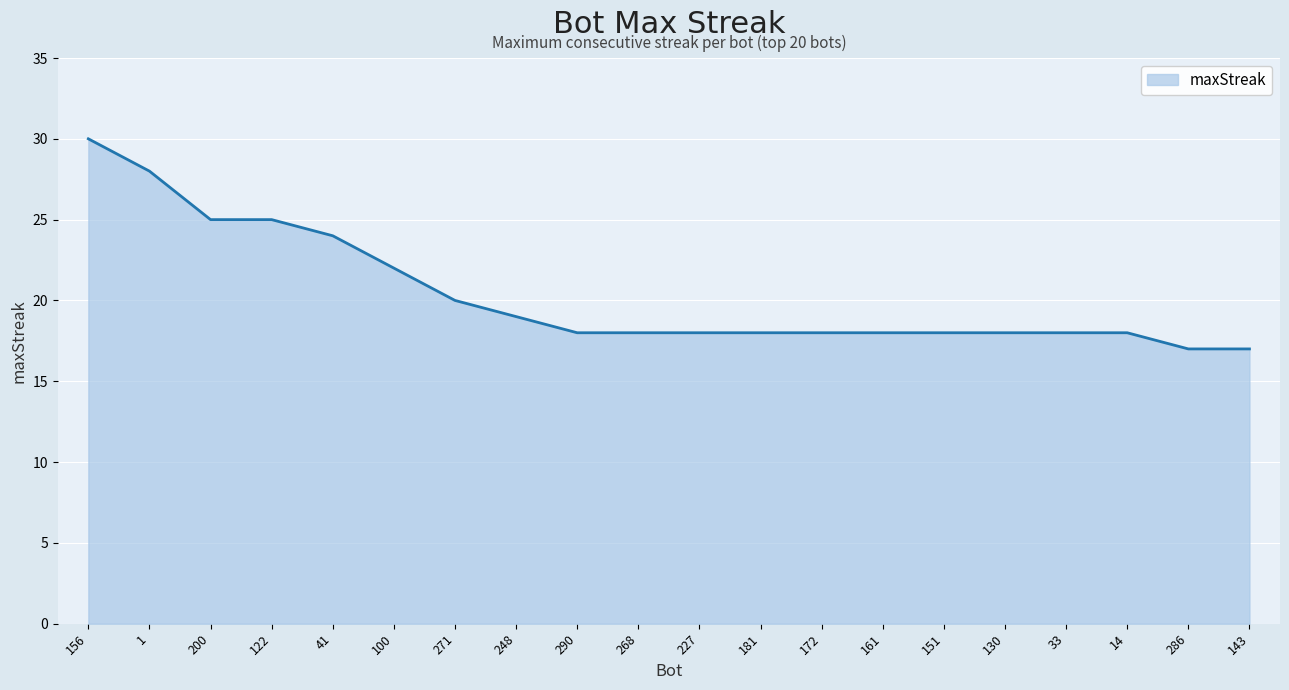

True or false: the data shows 18 at 151.

True